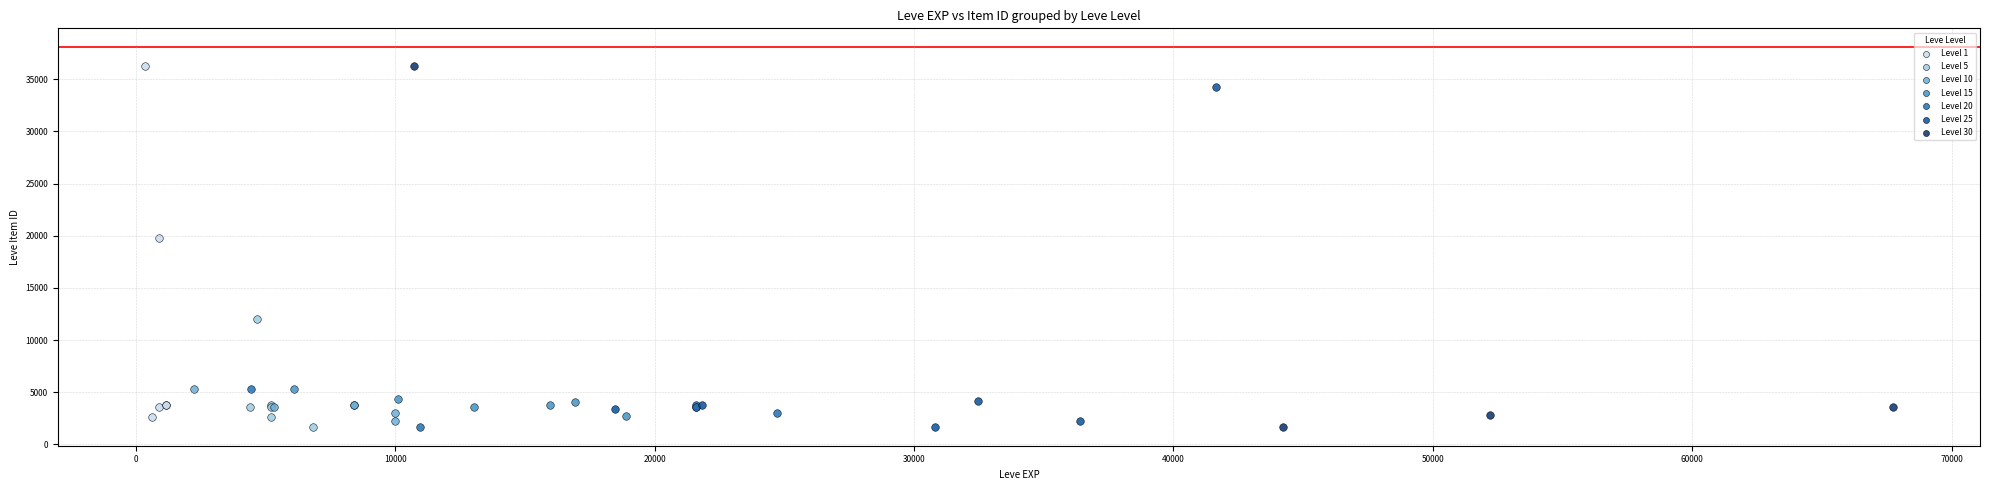

What are all the series names shown in the legend?

Level 1, Level 5, Level 10, Level 15, Level 20, Level 25, Level 30